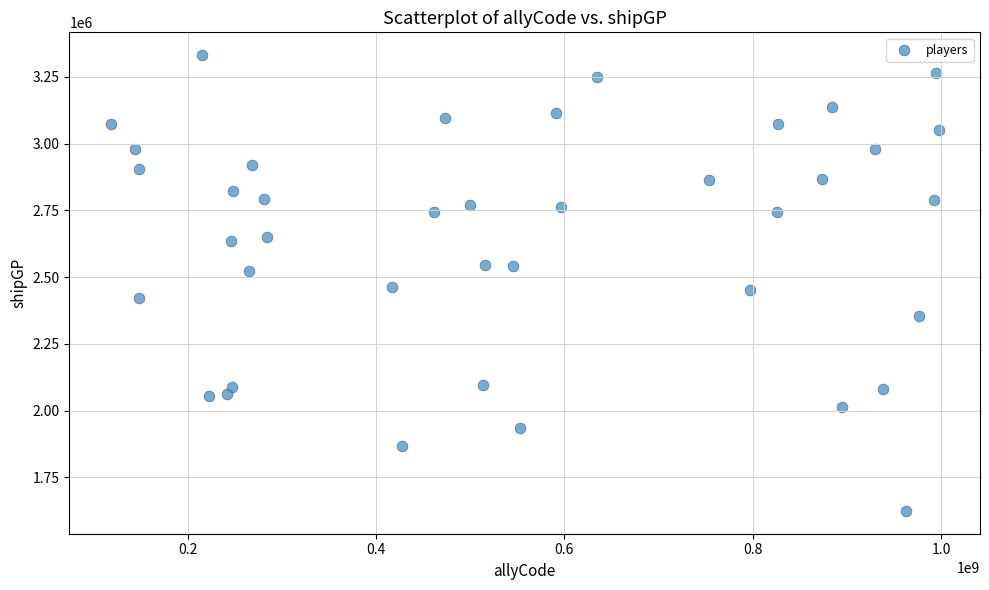

What is the range of Y values (max minus min)?

1706997